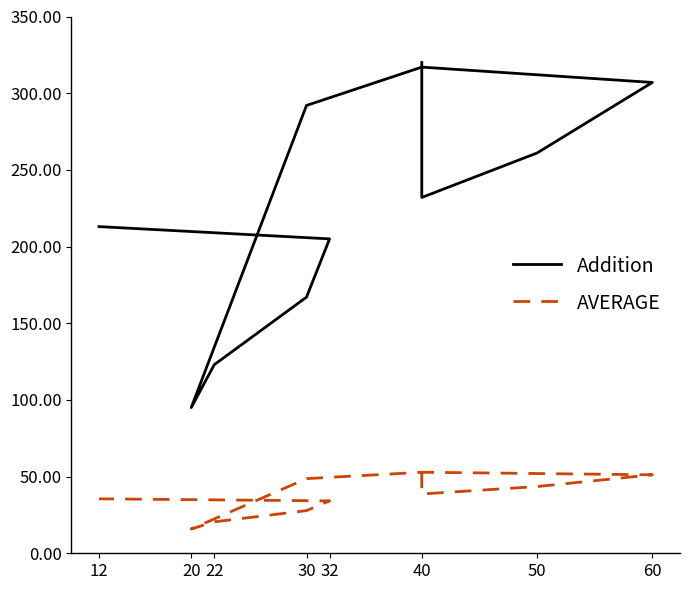

What are all the series names shown in the legend?

Addition, AVERAGE